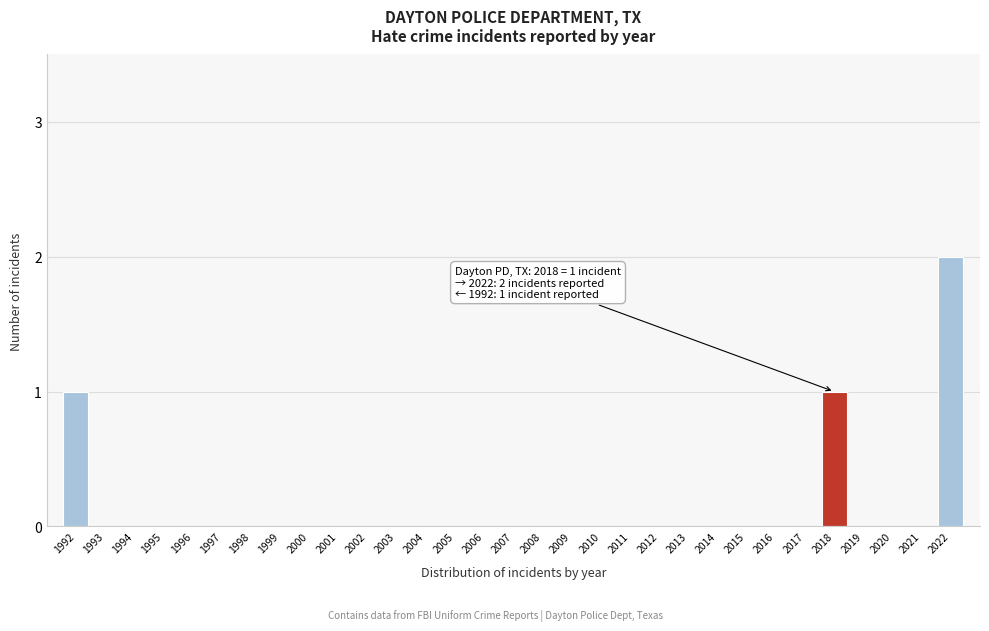

Is it true that the value at 2008 is 0?

True